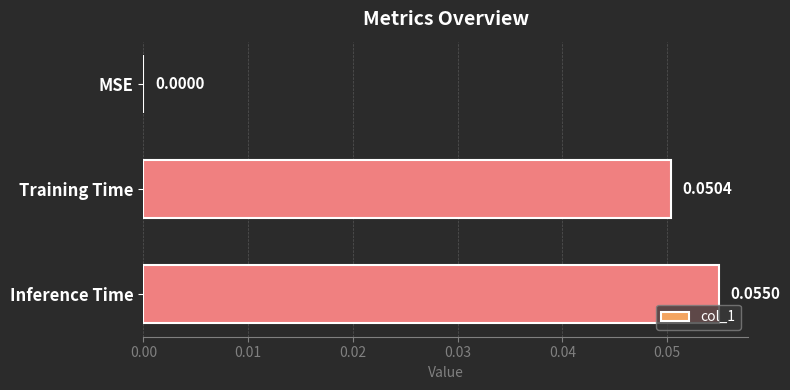

Count the values in the range 0 to 1.

3